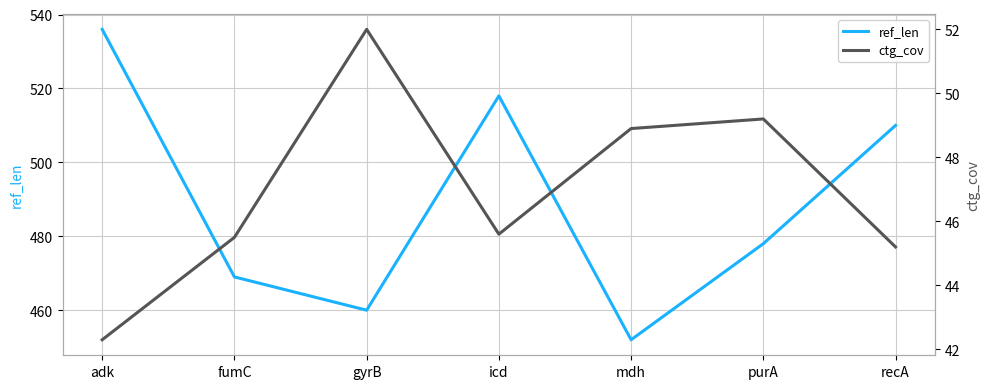

How many series are shown in this chart?

2